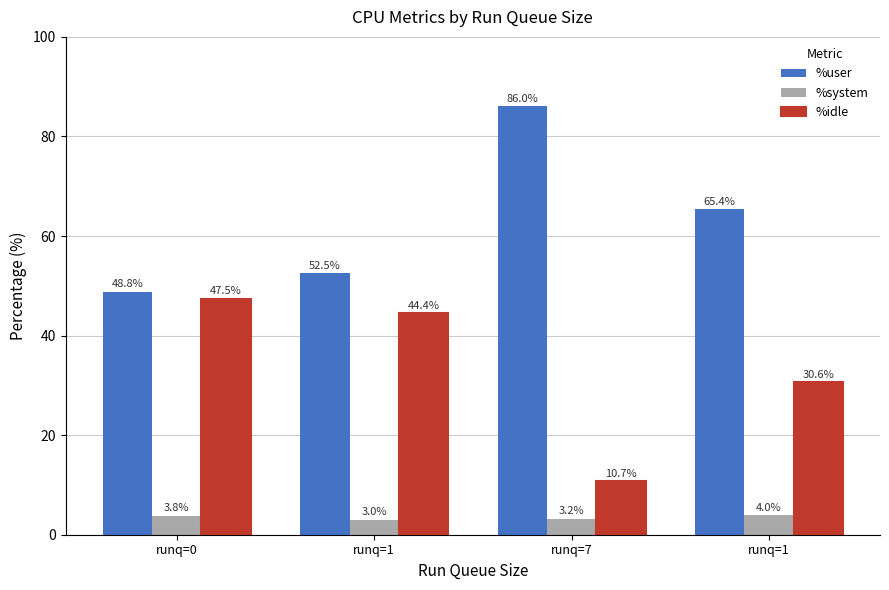

What is the label of the 3rd bar from the left?

runq=7